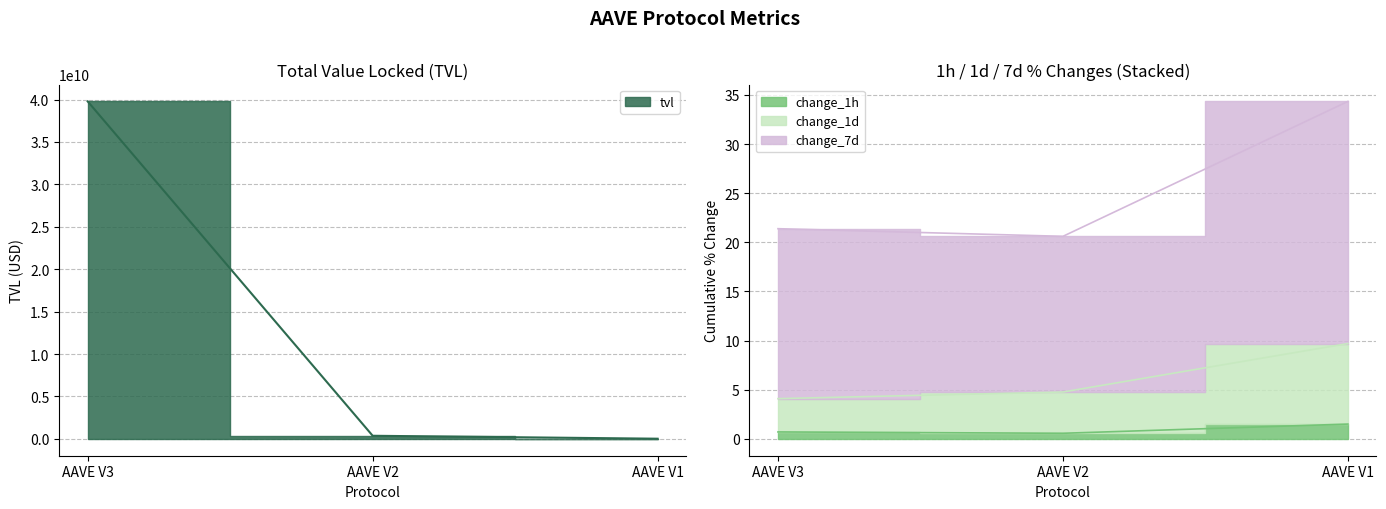

Rank the series at AAVE V2 from lowest to highest value.

change_1h, change_1d, change_7d, tvl